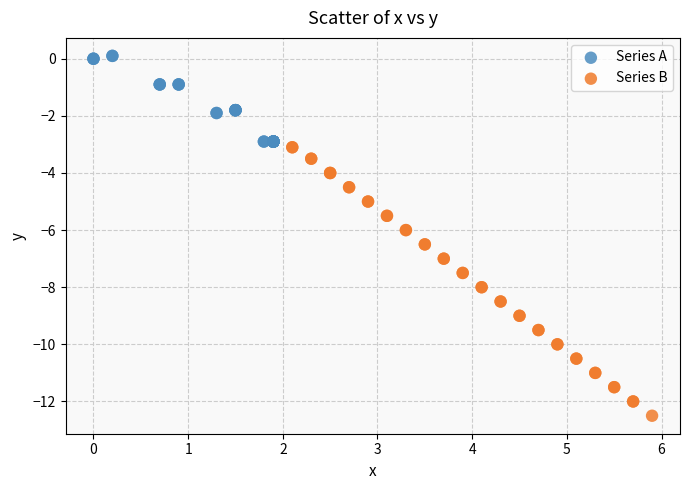

Which series has the widest spread of Y values?

Series B